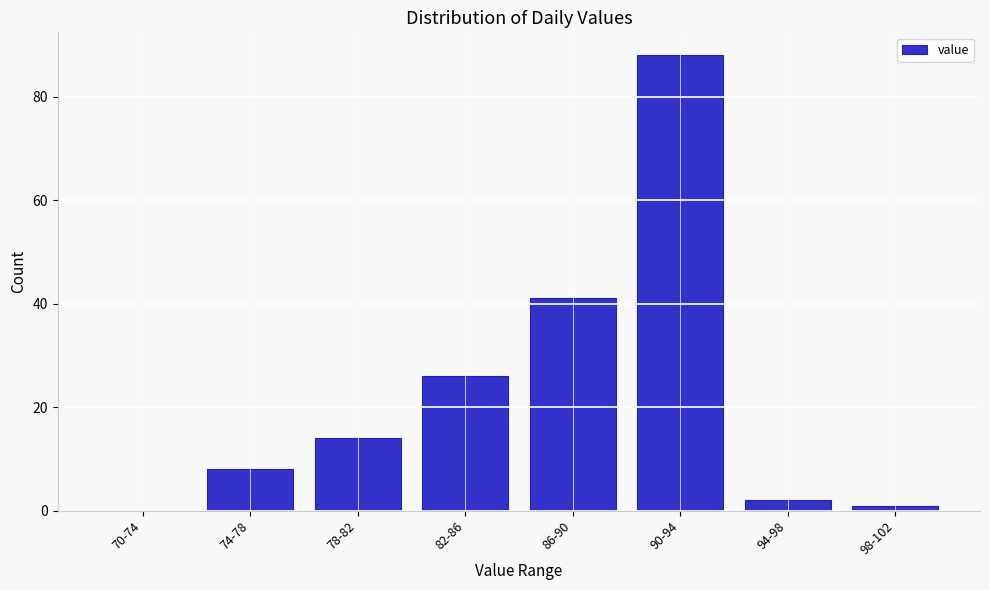

Reading left to right, what are all the values shown in this chart?

70-74=0	74-78=8	78-82=14	82-86=26	86-90=41	90-94=88	94-98=2	98-102=1